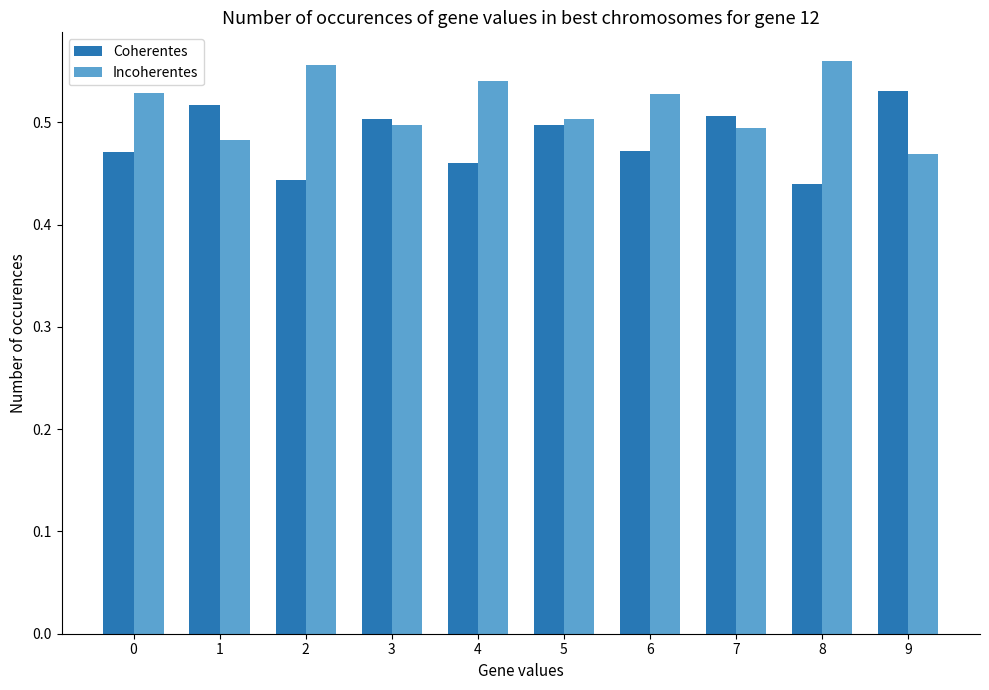

Which category has the lowest value in the Incoherentes series?

9